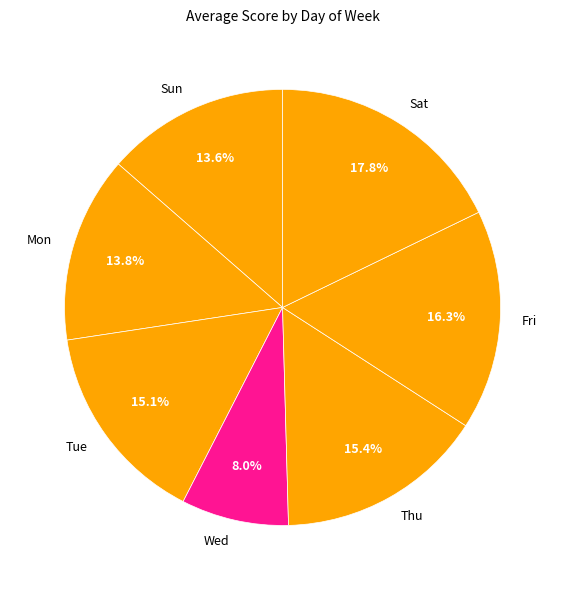

Between Wed and Sun, which is larger?

Sun